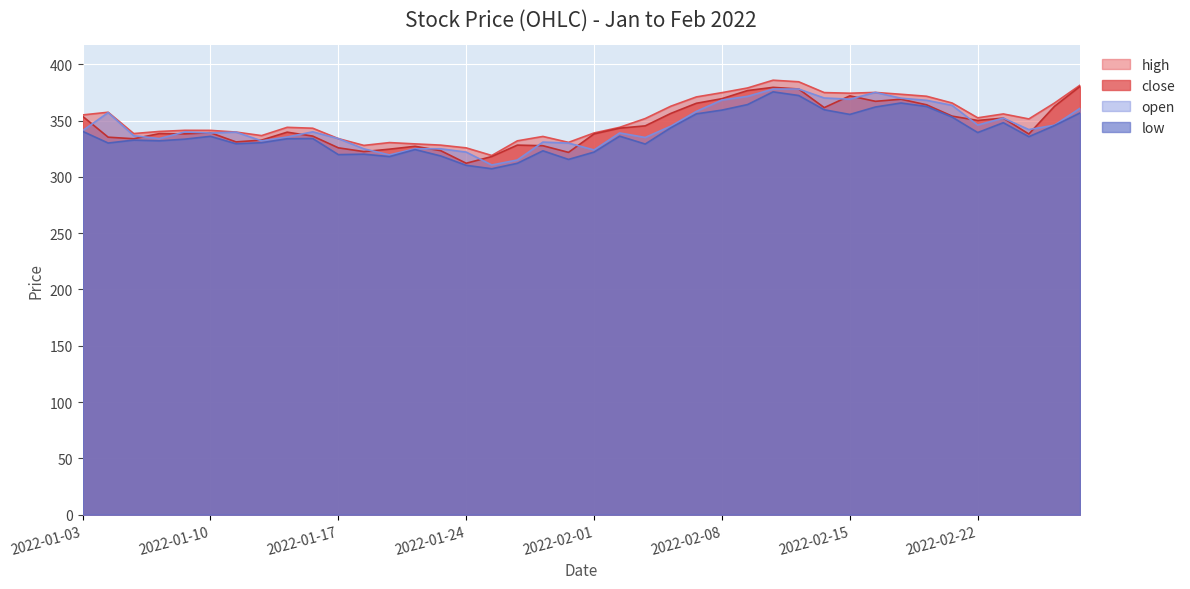

What is the label of the 22nd point from the left?

2022-02-02